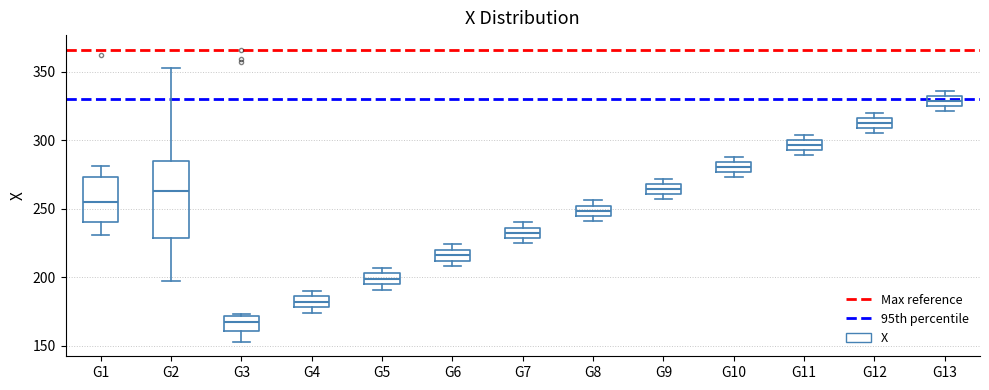

Where is the upper edge of the box for G13 on the y-axis? The values are not printed on the chart, so give them approximately, as read against the axis.

330